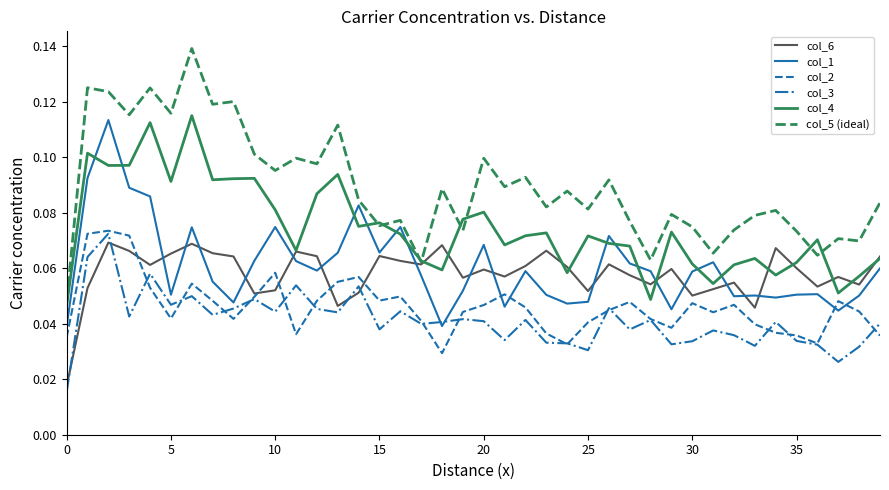

What are all the series names shown in the legend?

col_6, col_1, col_2, col_3, col_4, col_5 (ideal)